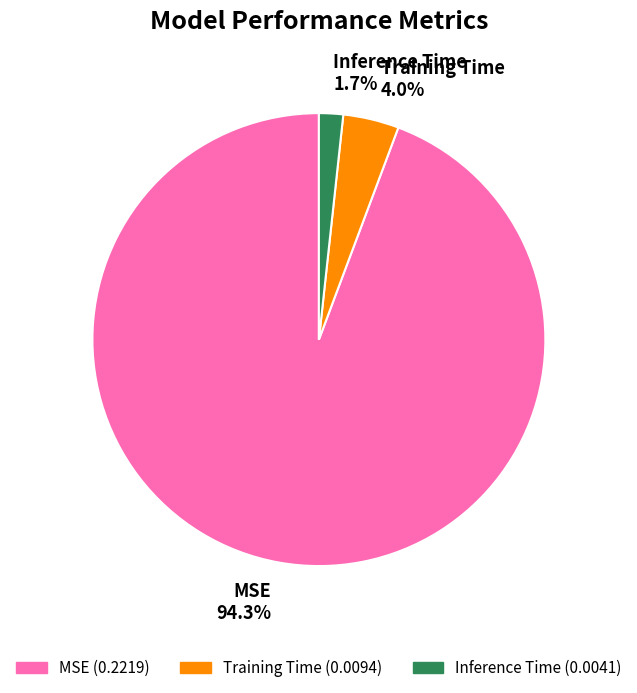

Is it true that Inference Time is 10% of the pie?

False